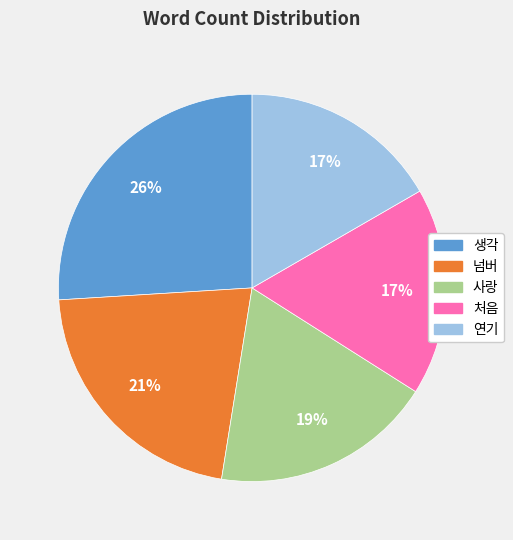

To the nearest percent, what is the average slice percentage?

20%